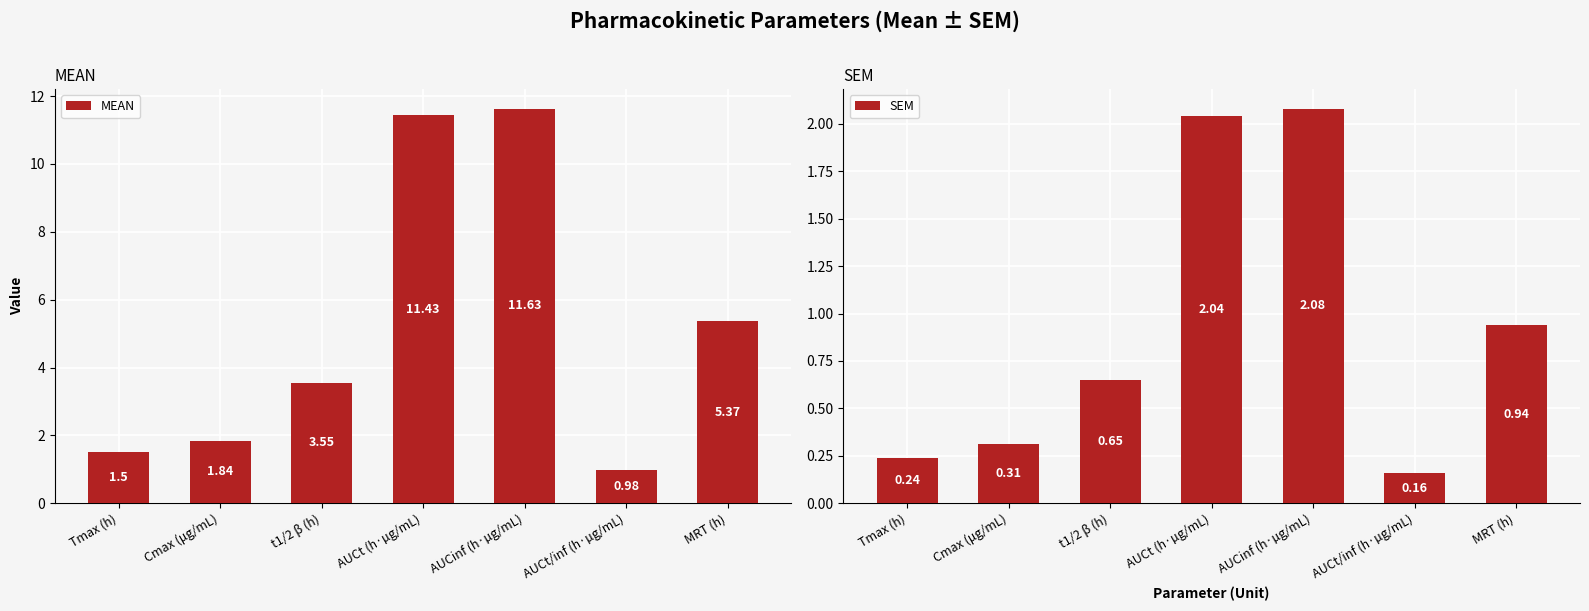

List the series in order of their overall mean, highest first.

MEAN, SEM